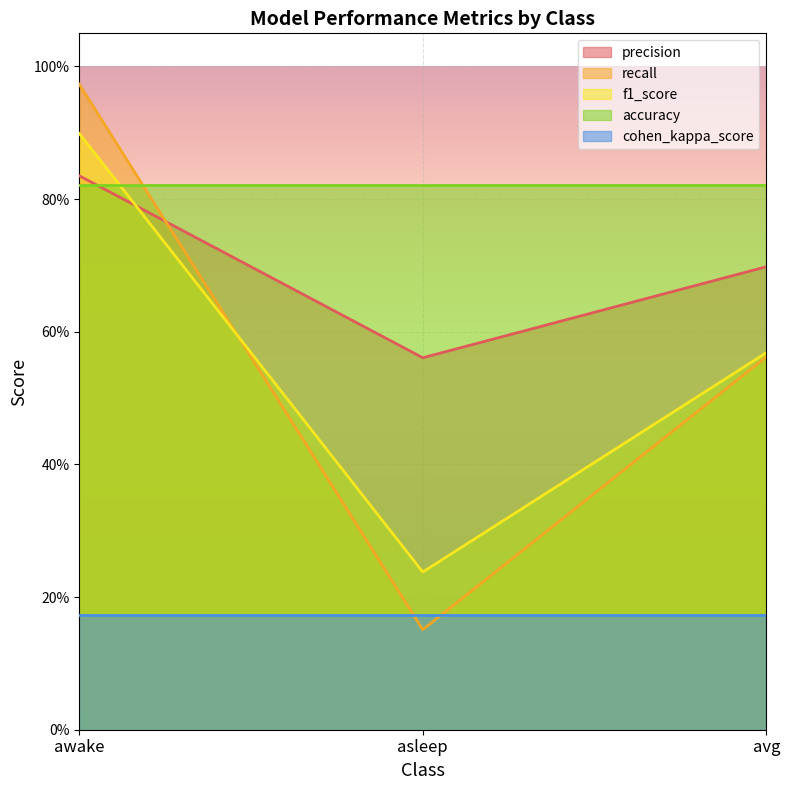

What is the minimum value for f1_score?

0.2